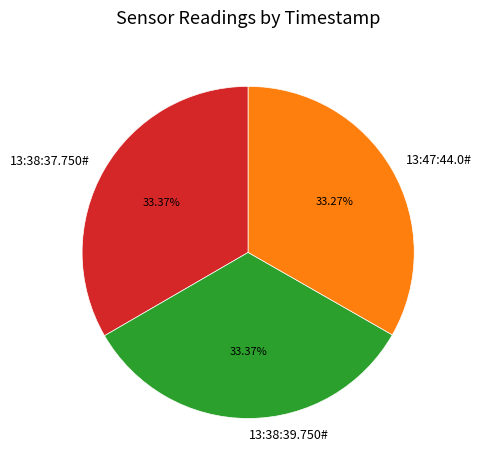

True or false: 13:47:44.0# accounts for 42% of the total.

False